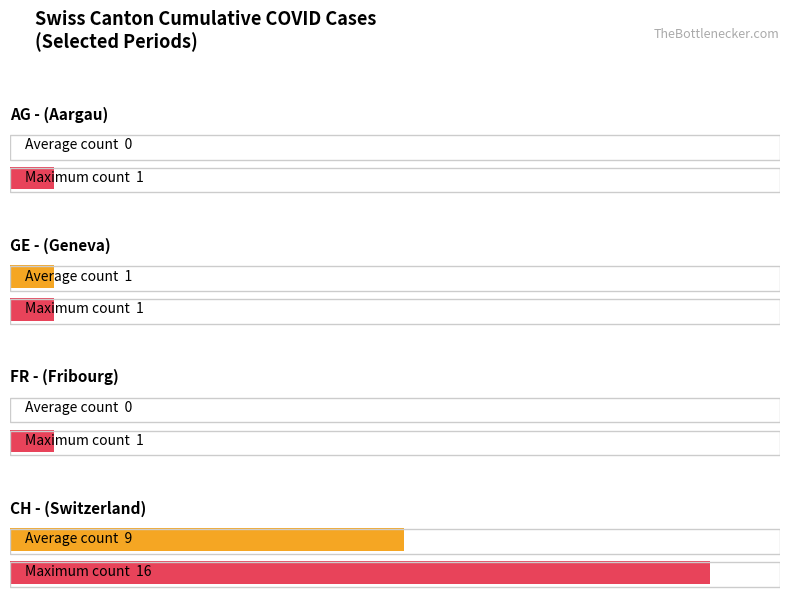

The value of GE_pc at 19 is 0.0. True or false?

False